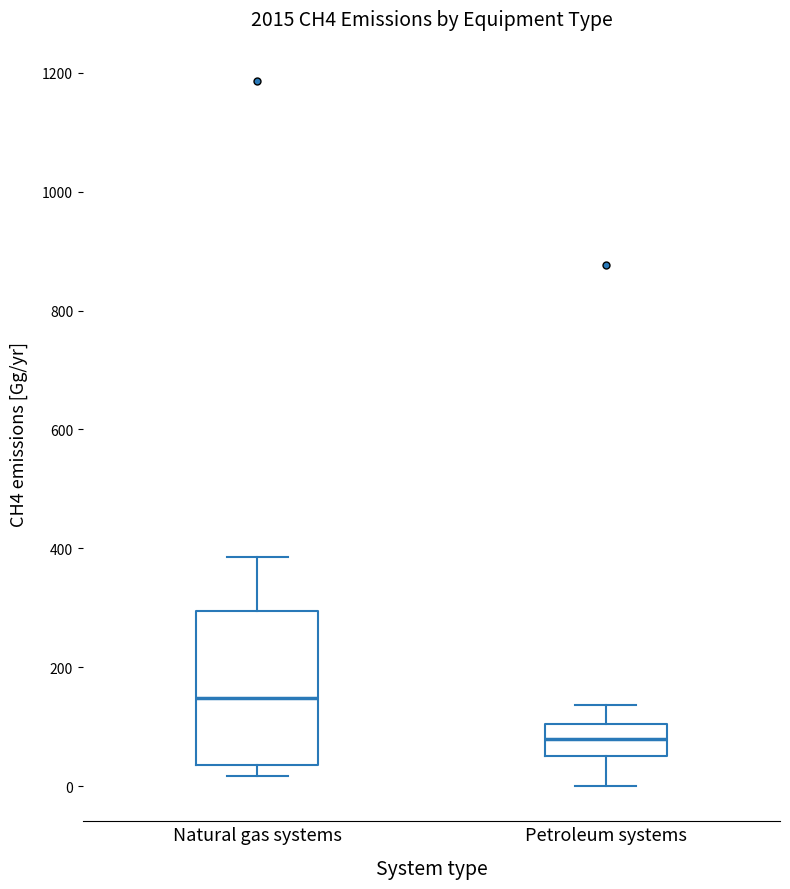

Reading left to right, transcribe this box plot: for each box, give where its median line is, the range the box spans, and where its two whiskers end, as read against the y-axis. The values are not printed on the chart, so give them approximately, as read against the axis.

Natural gas systems: median 140, box 40 to 300, whiskers 20 to 380
Petroleum systems: median 80, box 60 to 100, whiskers 0 to 140